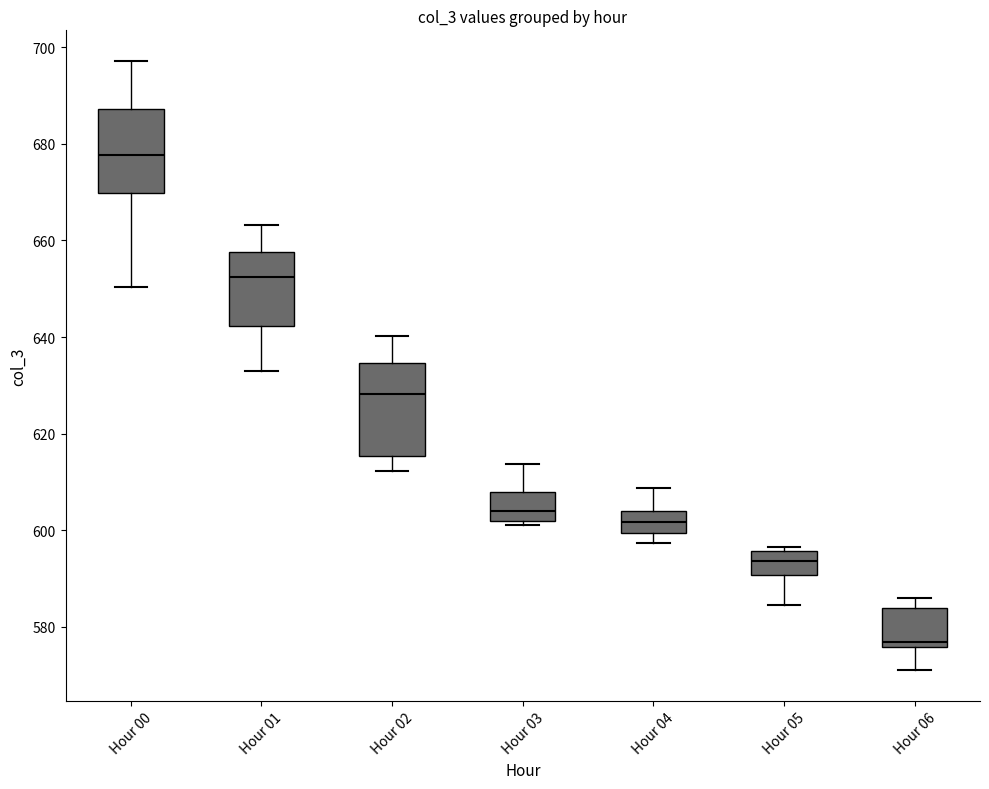

Reading left to right, transcribe this box plot: for each box, give where its median line is, the range the box spans, and where its two whiskers end, as read against the y-axis. The values are not printed on the chart, so give them approximately, as read against the axis.

Hour 00: median 678, box 670 to 688, whiskers 650 to 698
Hour 01: median 652, box 642 to 658, whiskers 632 to 664
Hour 02: median 628, box 616 to 634, whiskers 612 to 640
Hour 03: median 604, box 602 to 608, whiskers 602 (just below the box's lower edge) to 614
Hour 04: median 602, box 600 to 604, whiskers 598 to 608
Hour 05: median 594, box 590 to 596, whiskers 584 to 596 (just above the box's upper edge)
Hour 06: median 576 (just above the box's lower edge), box 576 to 584, whiskers 572 to 586